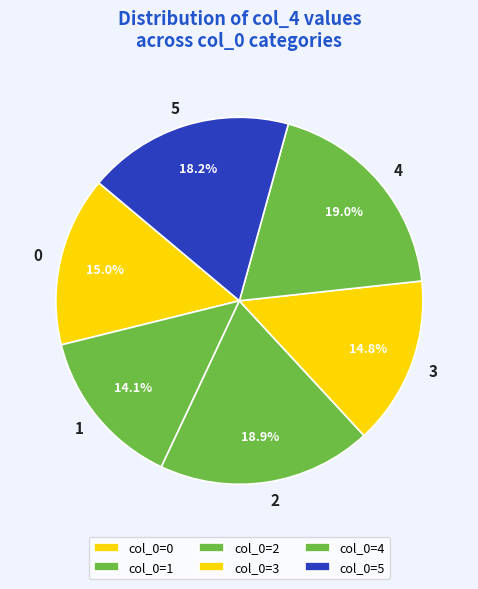

How many slices are in this pie chart?

6